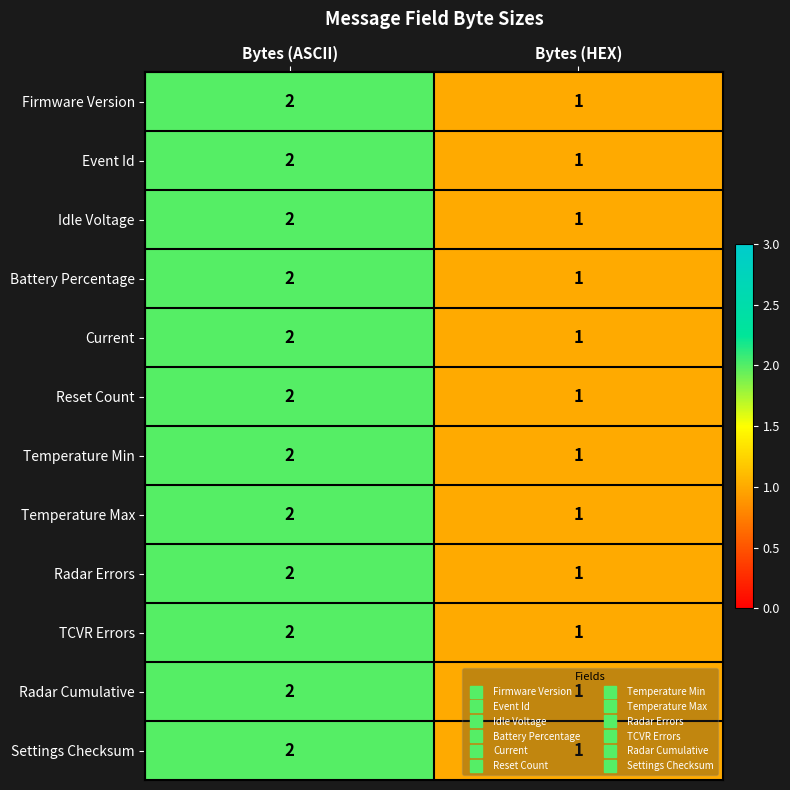

The Settings Checksum series shows 1 at Bytes (ASCII). True or false?

False